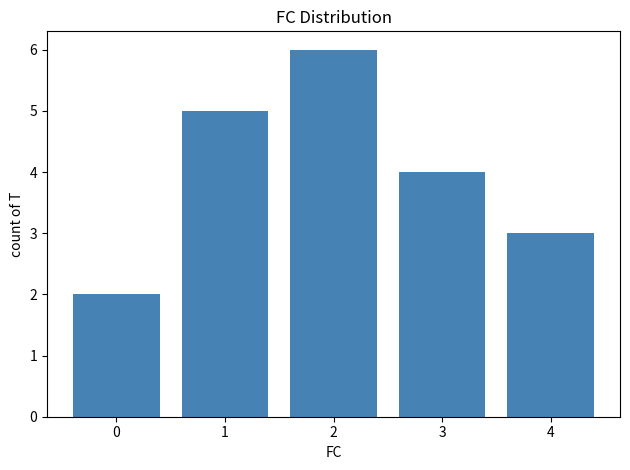

How many series are shown in this chart?

1